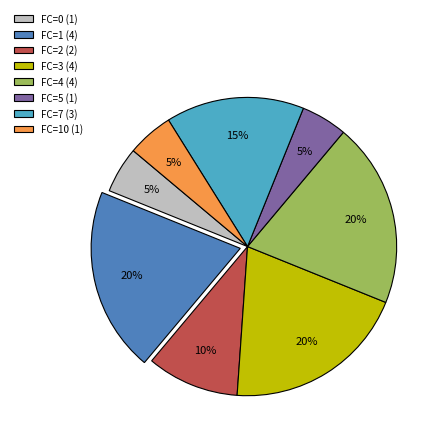

To the nearest percent, what is the average slice percentage?

12%